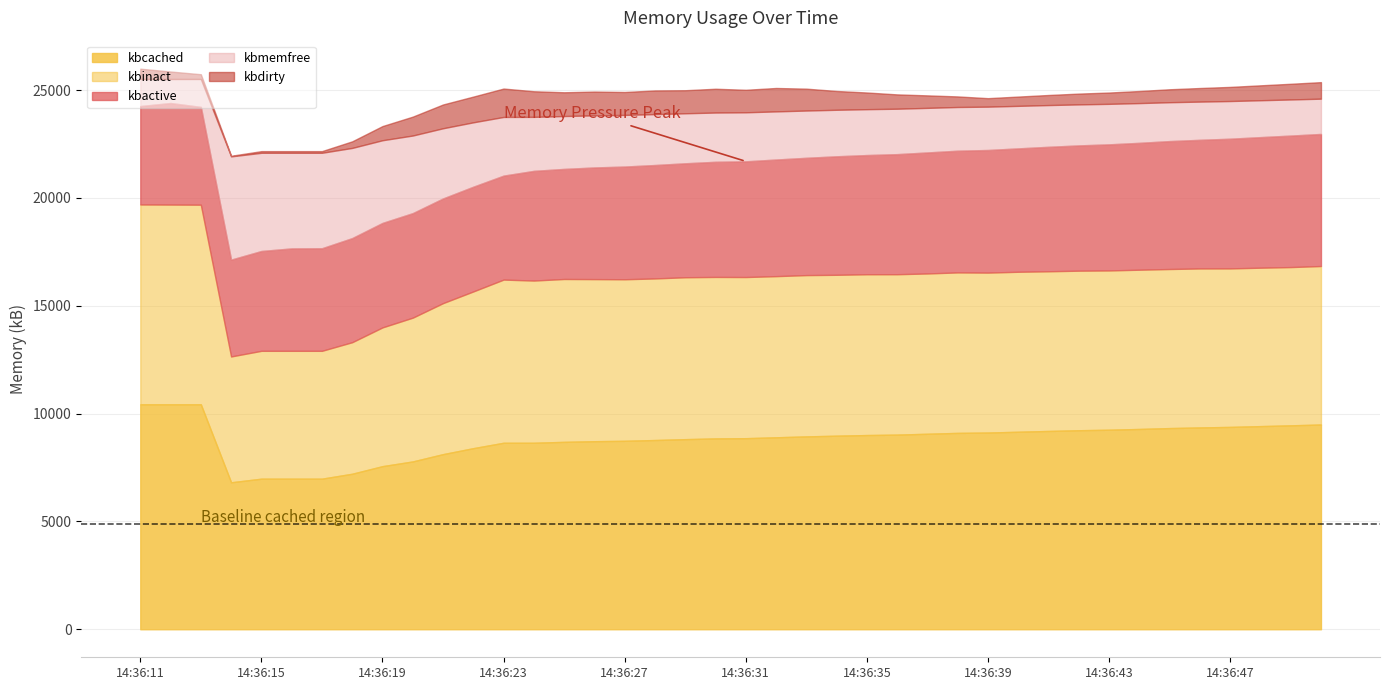

What is the highest value of the kbcached series?

10429.7